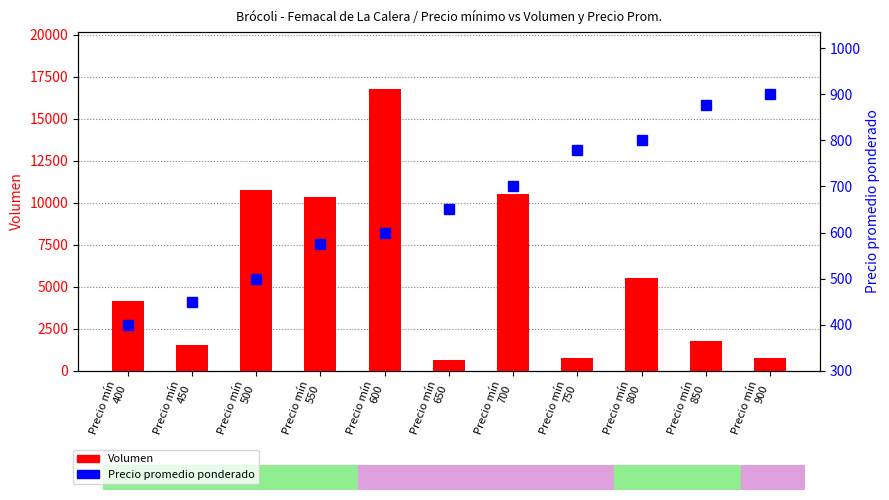

What is the value of the Volumen bar at the 8th from the left?

780